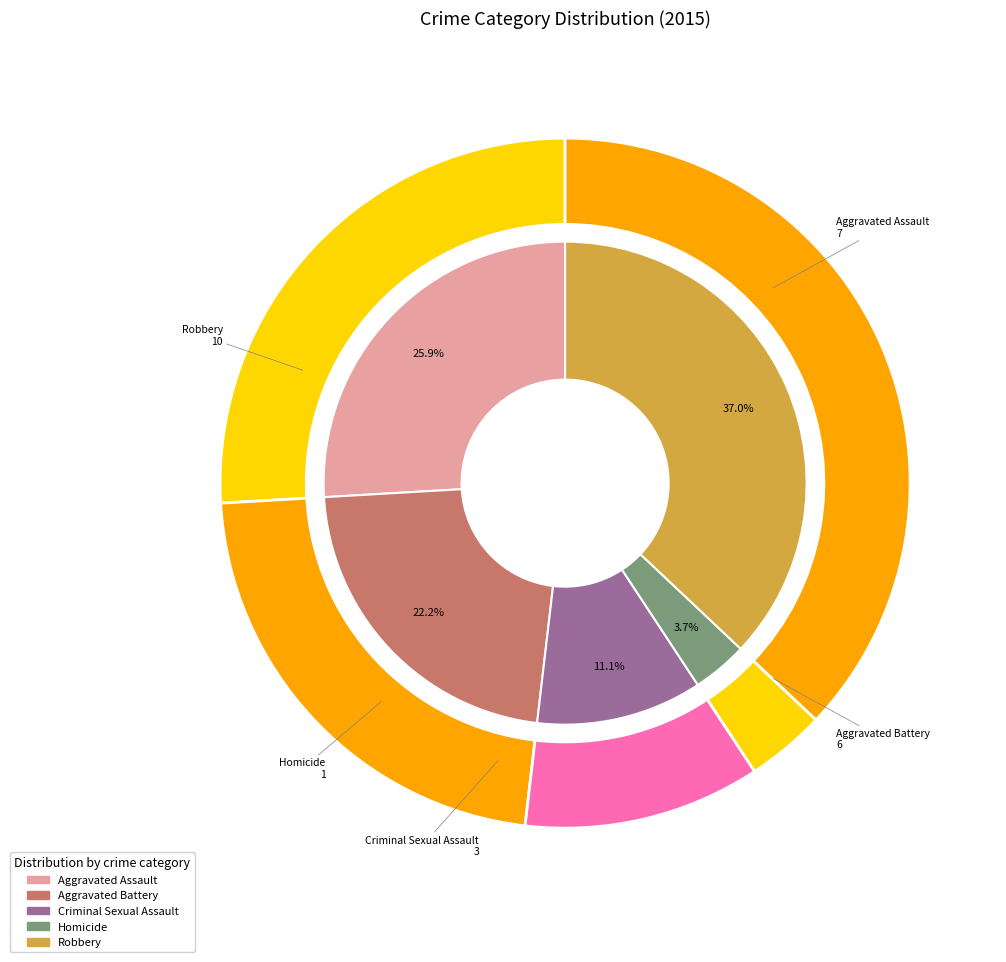

Which slice is the largest?

Robbery